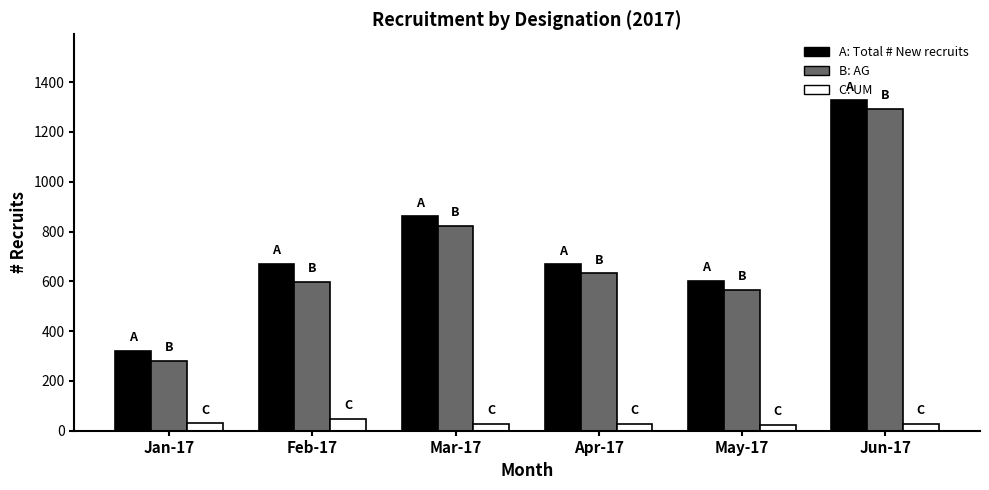

At which category is the sum across all series the highest?

Jun-17